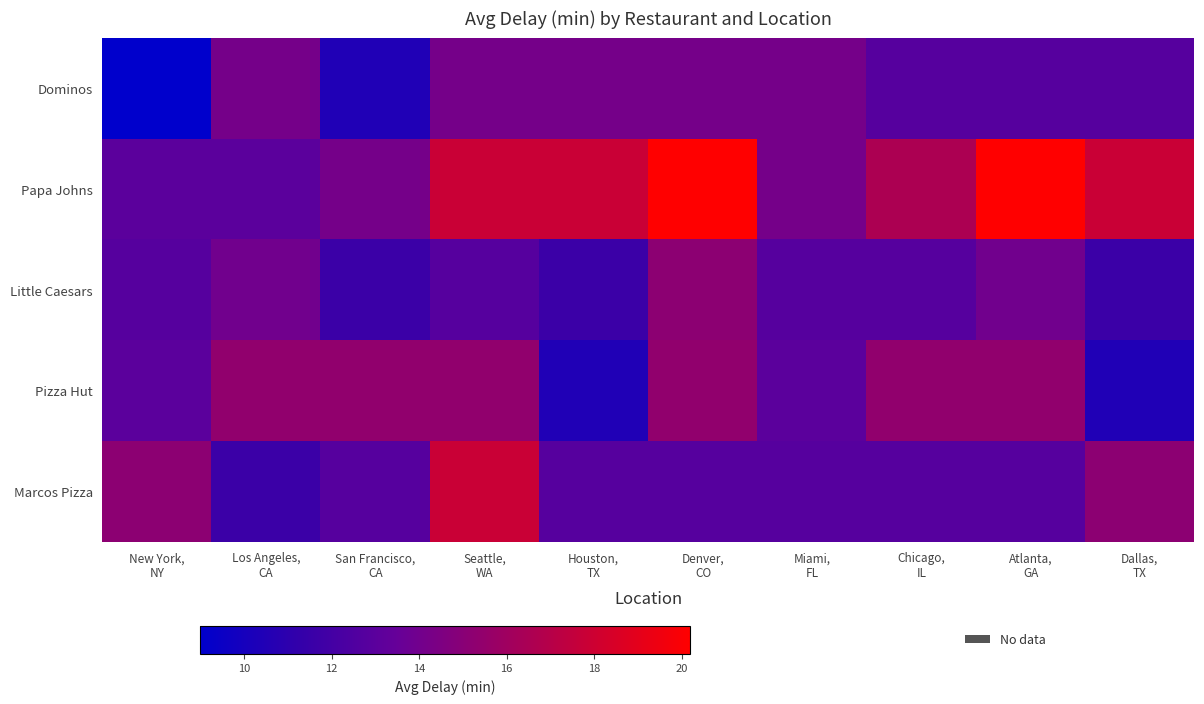

Reading left to right, transcribe all the data shown in this chart.

Dominos: New York,
NY=9.0	Los Angeles,
CA=14.2	San Francisco,
CA=10.4	Seattle,
WA=14.2	Houston,
TX=14.2	Denver,
CO=14.2	Miami,
FL=14.2	Chicago,
IL=12.8	Atlanta,
GA=12.8	Dallas,
TX=12.8
Papa Johns: New York,
NY=13.0	Los Angeles,
CA=13.0	San Francisco,
CA=14.2	Seattle,
WA=17.8	Houston,
TX=17.8	Denver,
CO=20.2	Miami,
FL=14.2	Chicago,
IL=16.6	Atlanta,
GA=20.2	Dallas,
TX=17.8
Little Caesars: New York,
NY=12.8	Los Angeles,
CA=14.0	San Francisco,
CA=11.6	Seattle,
WA=12.8	Houston,
TX=11.6	Denver,
CO=15.2	Miami,
FL=12.8	Chicago,
IL=12.8	Atlanta,
GA=14.0	Dallas,
TX=11.6
Pizza Hut: New York,
NY=13.0	Los Angeles,
CA=15.4	San Francisco,
CA=15.4	Seattle,
WA=15.4	Houston,
TX=10.4	Denver,
CO=15.4	Miami,
FL=13.0	Chicago,
IL=15.4	Atlanta,
GA=15.4	Dallas,
TX=10.4
Marcos Pizza: New York,
NY=15.2	Los Angeles,
CA=11.6	San Francisco,
CA=12.8	Seattle,
WA=17.8	Houston,
TX=12.8	Denver,
CO=12.8	Miami,
FL=12.8	Chicago,
IL=12.8	Atlanta,
GA=12.8	Dallas,
TX=15.2